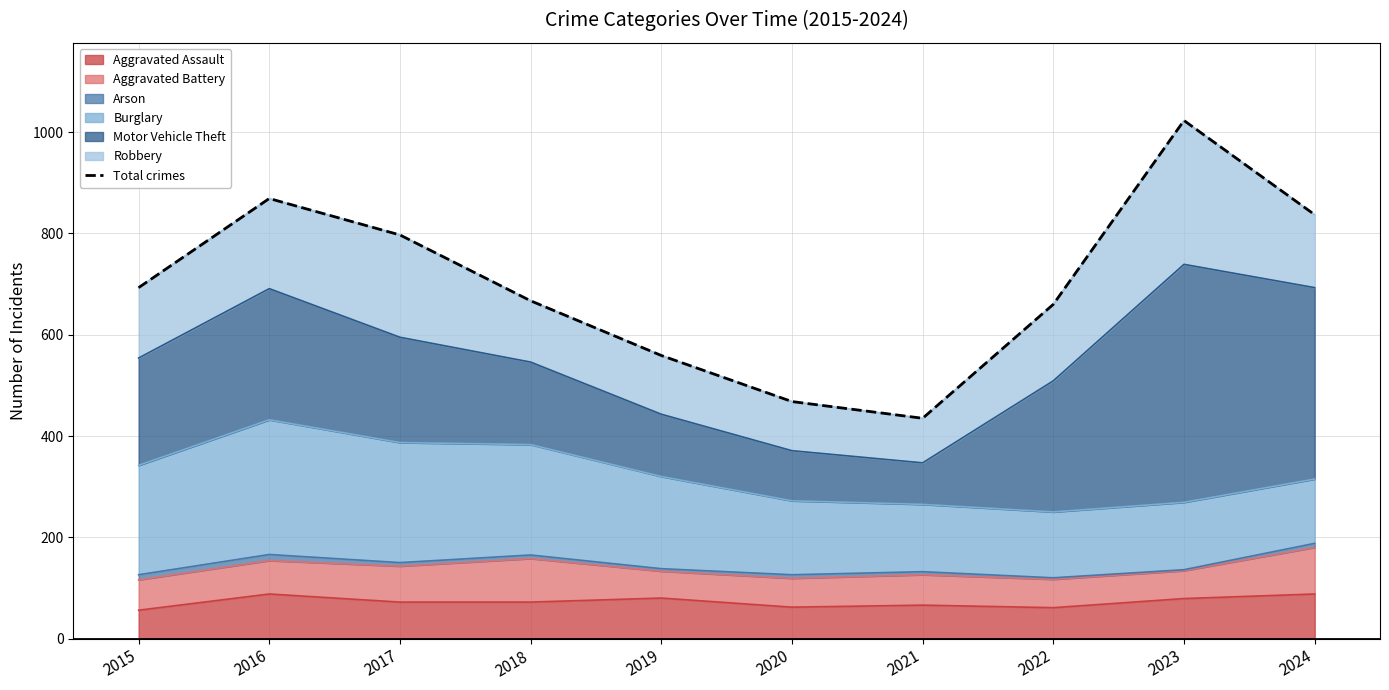

Approximately how many times larger is the value at 2020 compared to 2017?

0.6